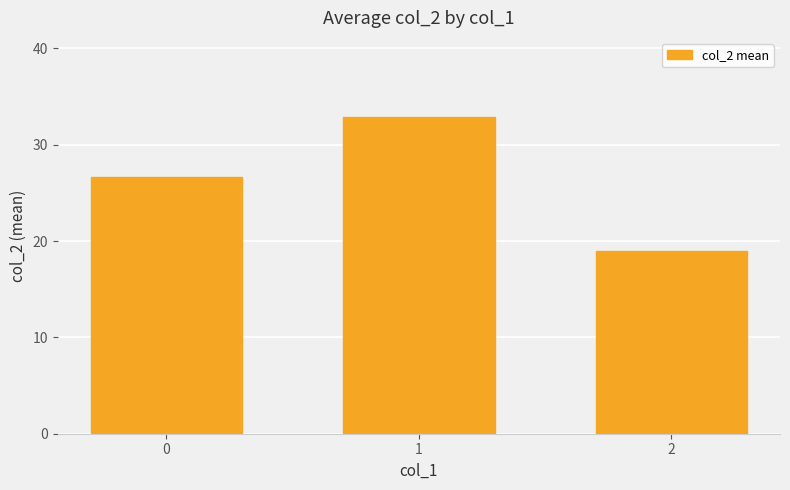

What is the average value?

26.2